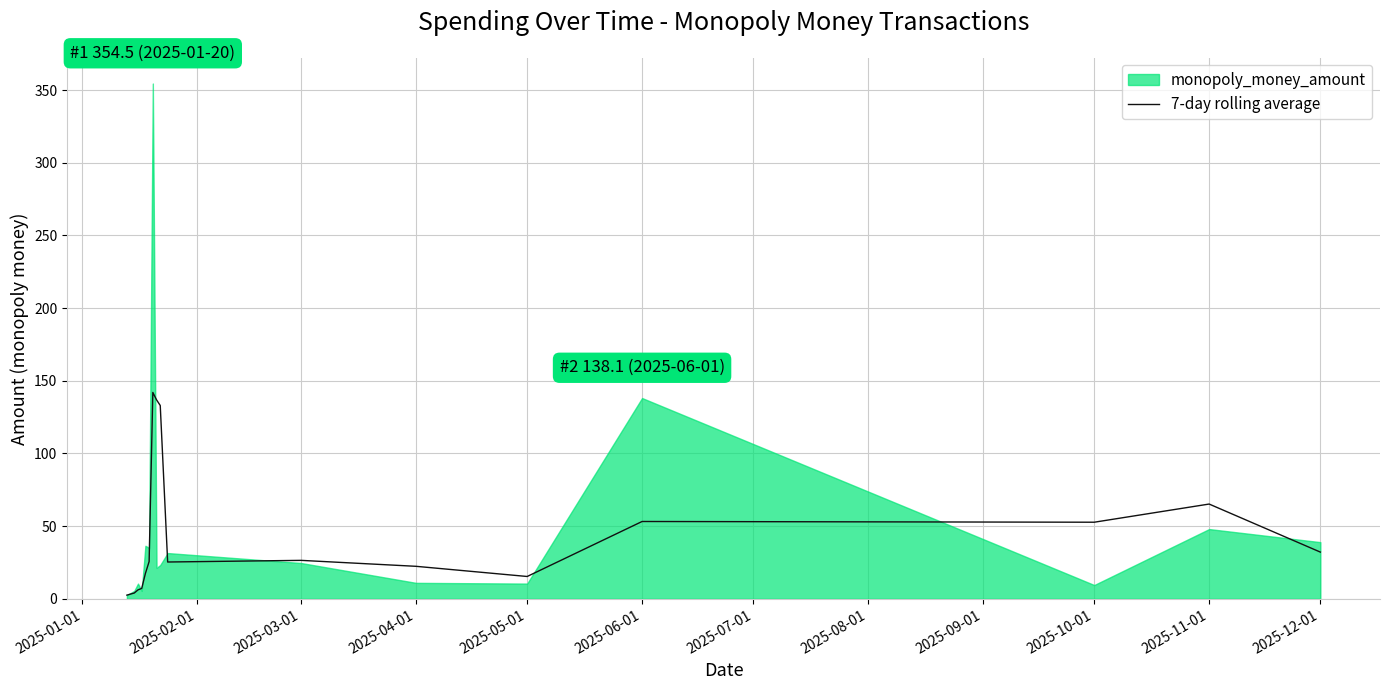

What is the maximum value shown in the chart?

354.5